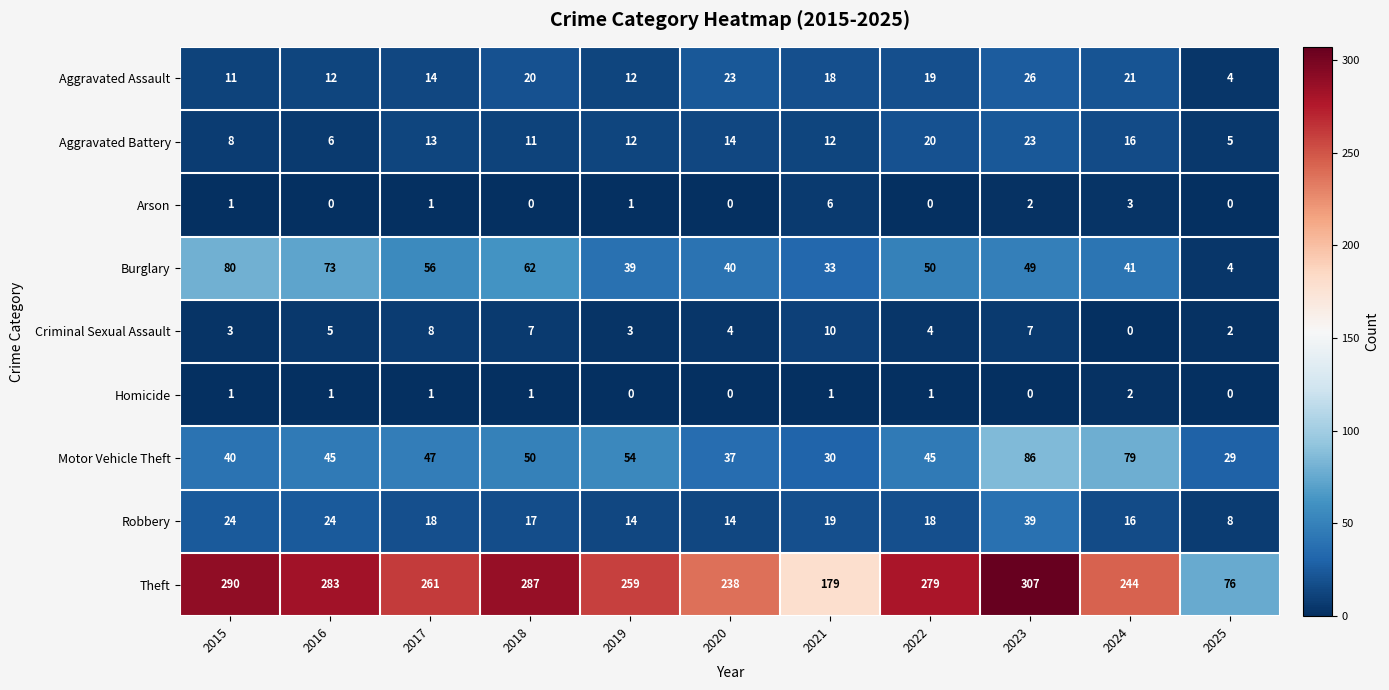

The Robbery series shows 14 at 2020. True or false?

True